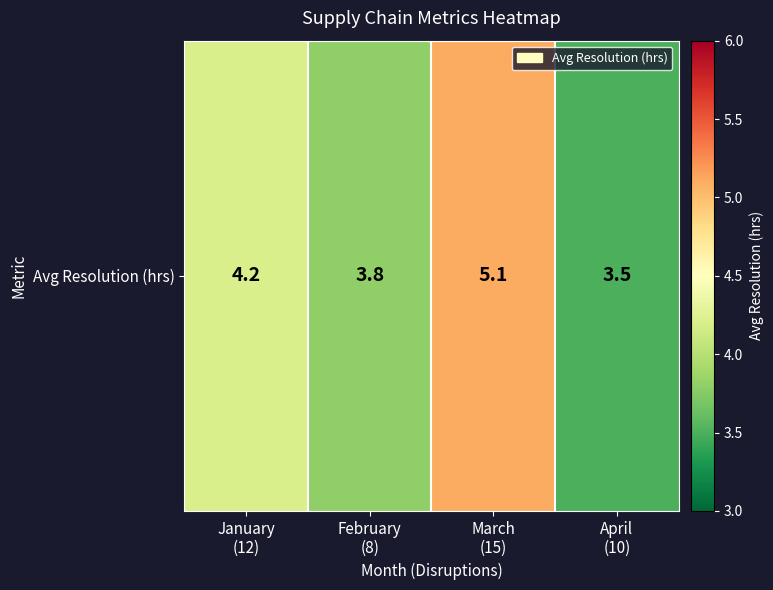

Reading left to right, list all the values displayed in this chart.

4.2	3.8	5.1	3.5